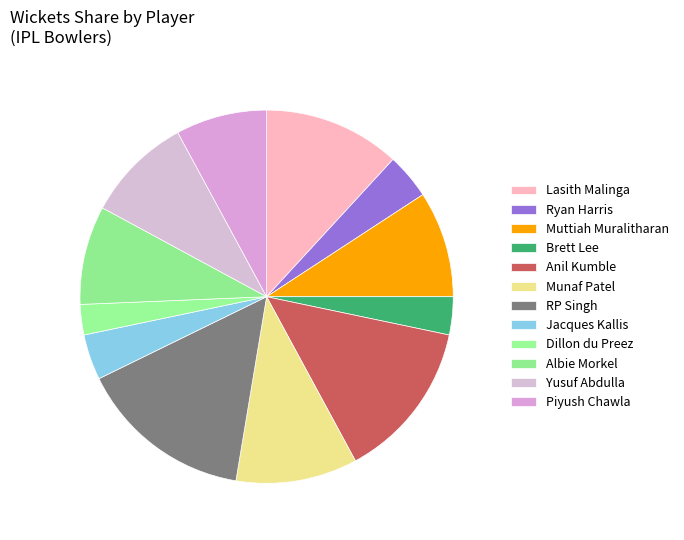

Count the number of slices in the pie.

12